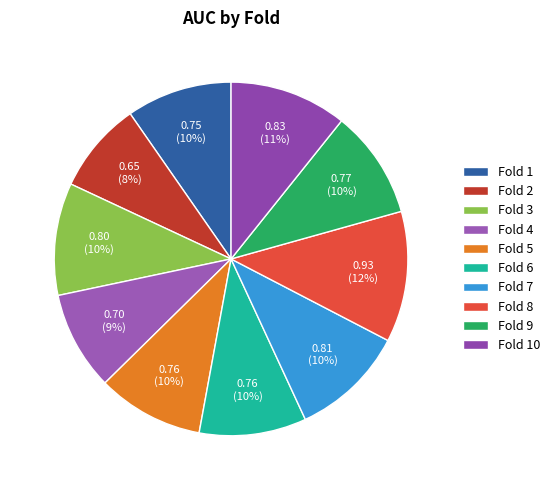

Which slice is the largest?

Fold 8